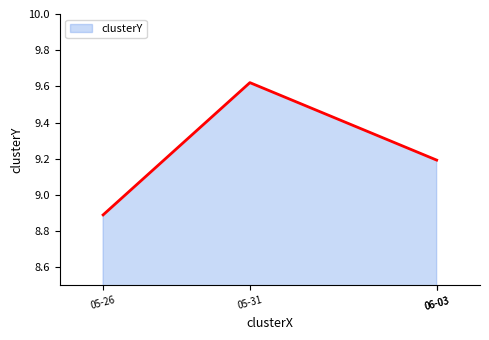

Is it true that the value at 06-03 is 12.2?

False